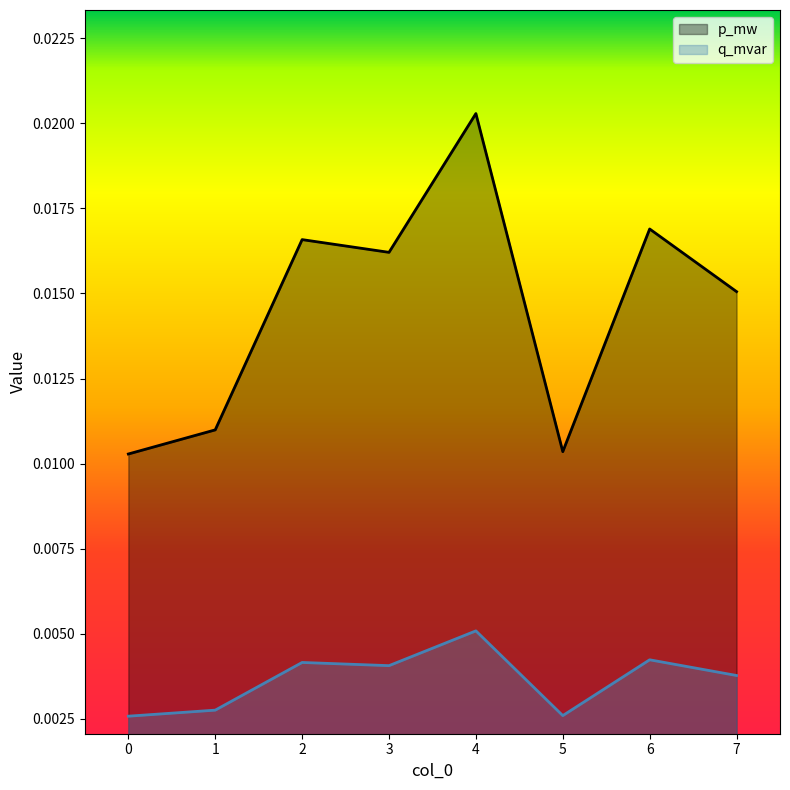

Does the chart display data point markers on the line(s)?

No